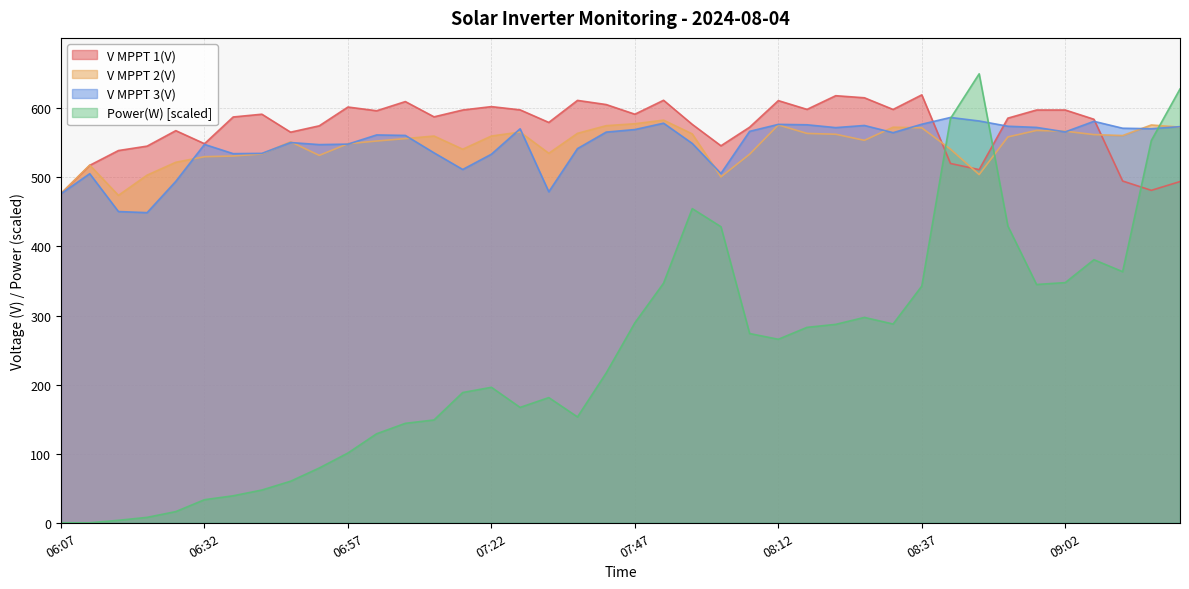

The value of V MPPT 2(V) at 06:22 is 503.3. True or false?

True